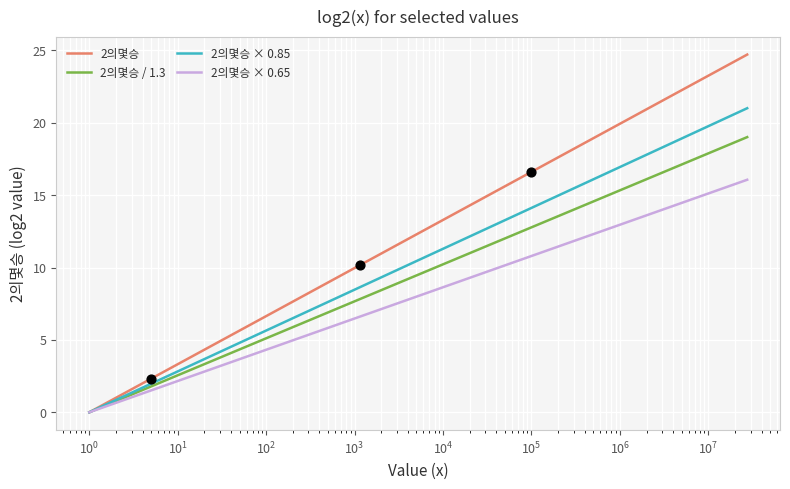

At how many categories does at least one series exceed 7?

6